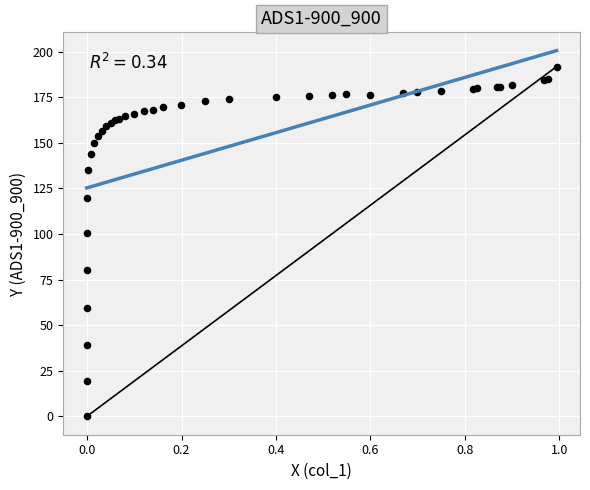

What Y value in the scatter plot is closest to 95?

100.7